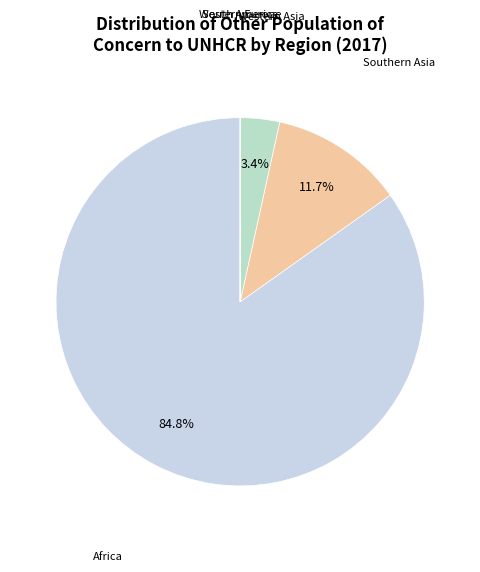

Which category accounts for the majority?

Africa